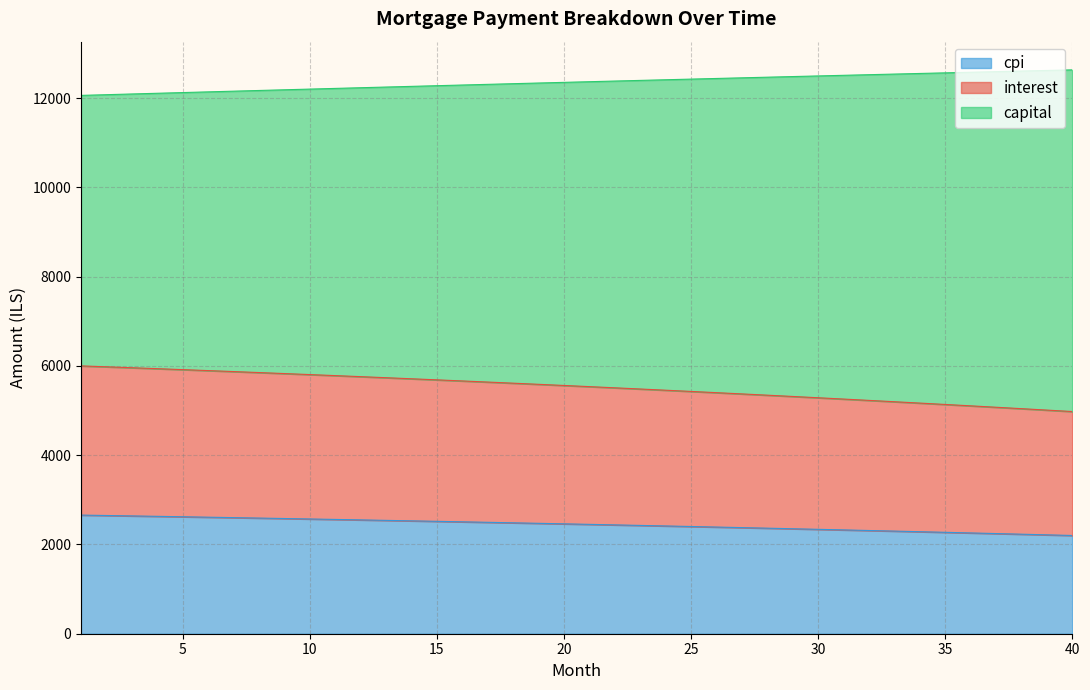

True or false: capital and interest intersect in this chart.

False